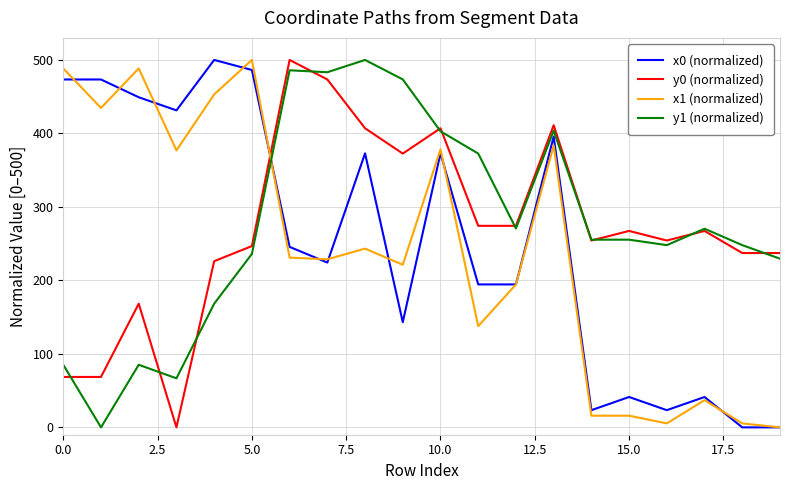

Which series ends up on top after the final intersection of y1 (normalized) and y0 (normalized)?

y0 (normalized)